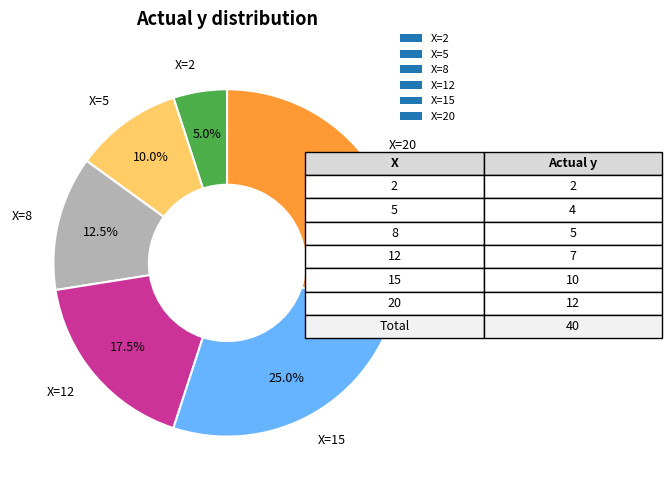

Does X=12 account for over 50% of the chart?

No